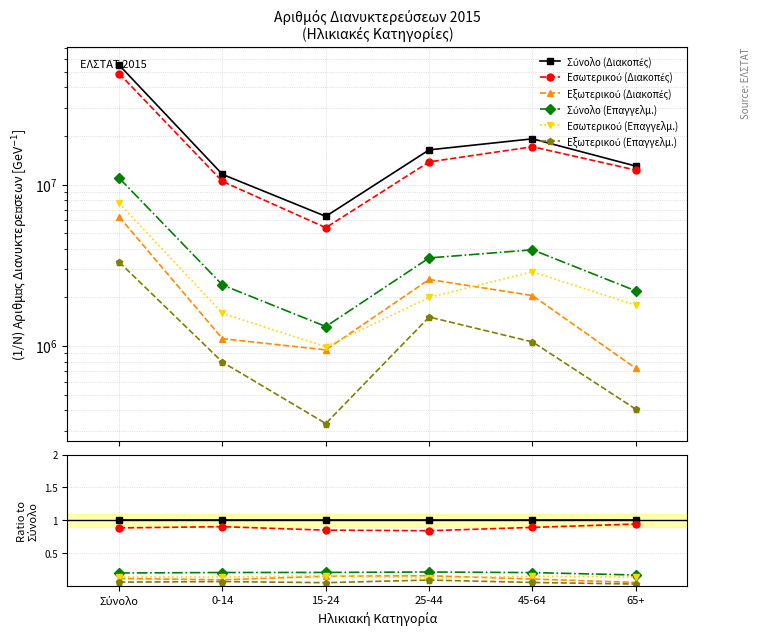

True or false: Σύνολο (Επαγγελμ.) and Εσωτερικού (Επαγγελμ.) intersect in this chart.

False